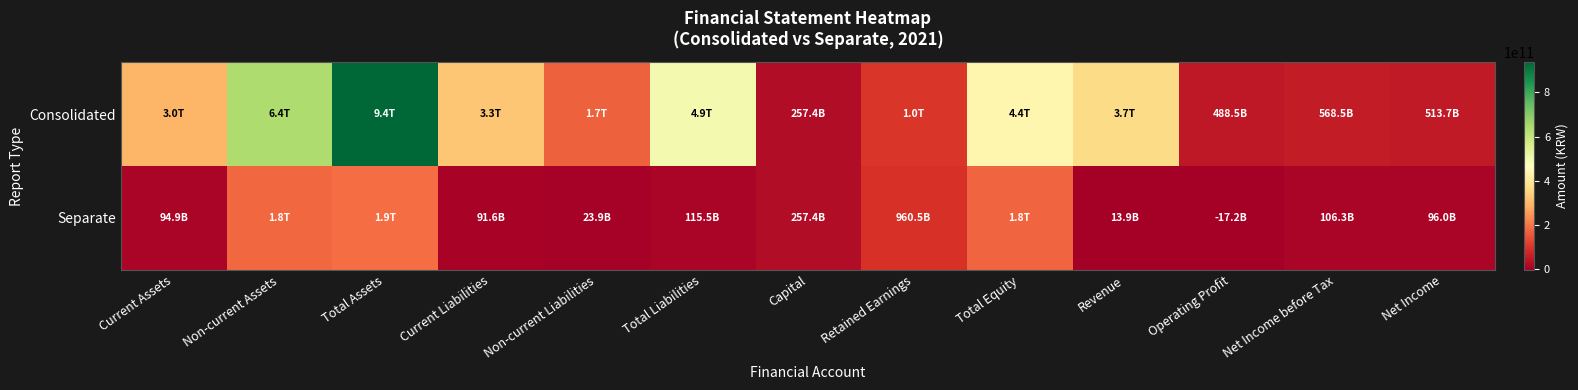

Rank the series by their maximum value, from lowest to highest.

Separate, Consolidated